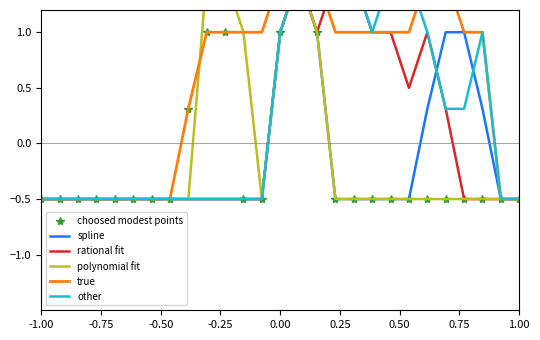

How many positive values does the true series have?

17